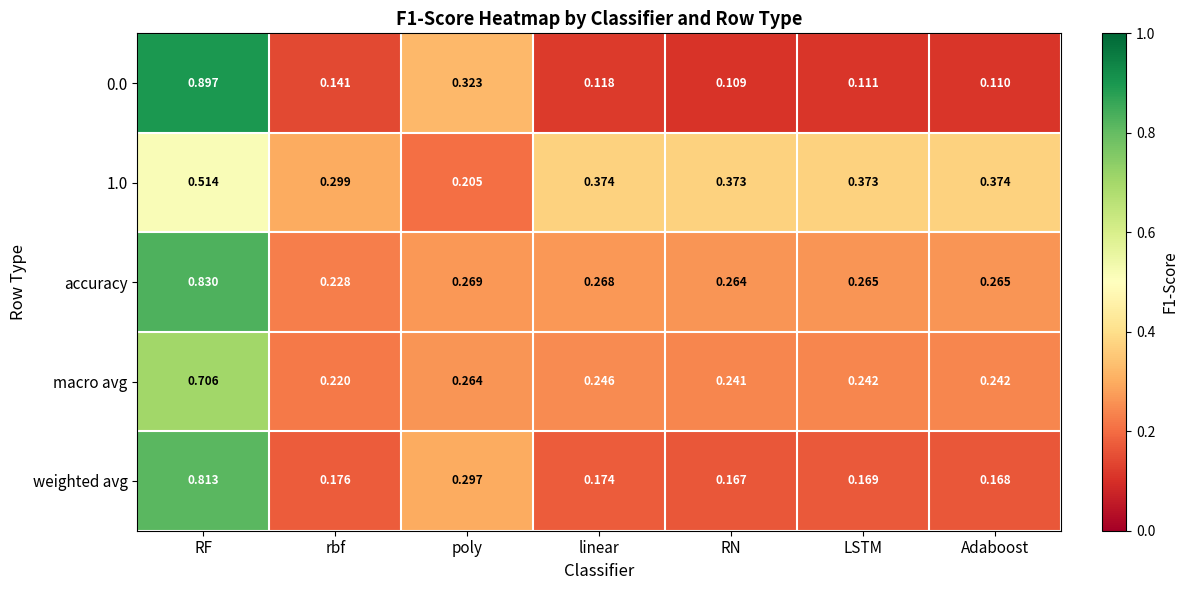

Is the value of weighted avg at LSTM greater than the value of 1.0 at rbf?

No